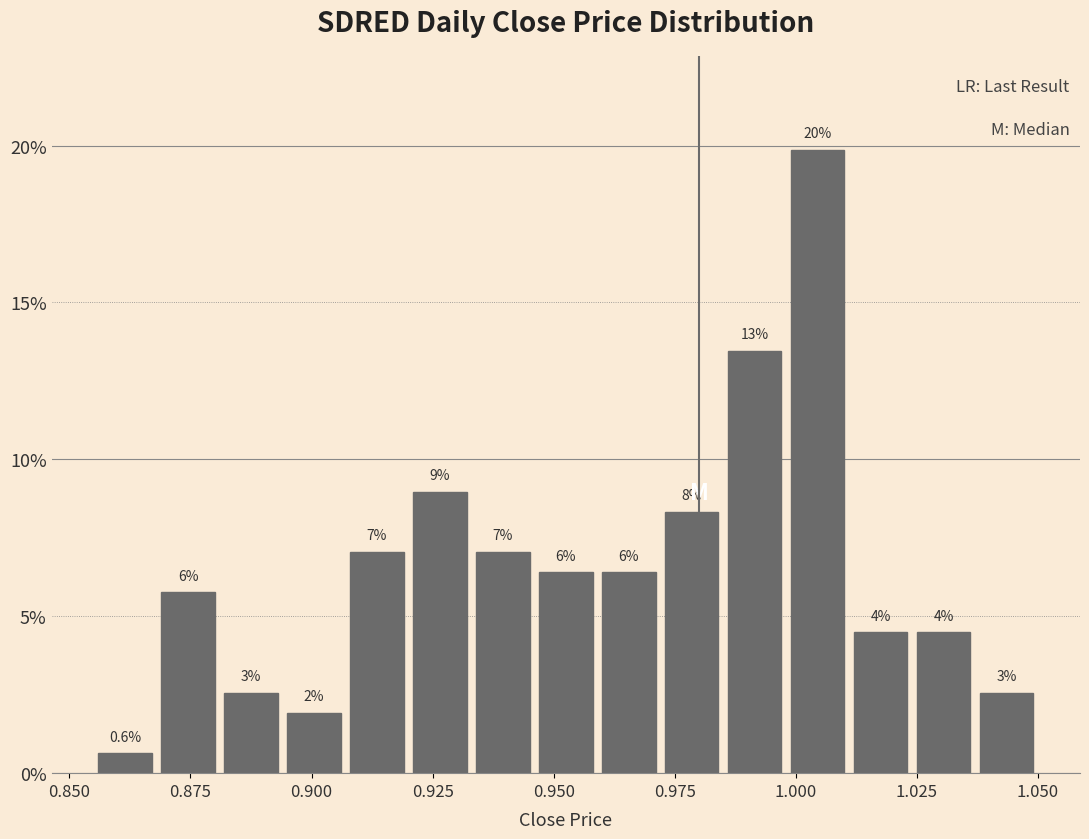

Read against the x-axis, roughly where is the centre of the tallest bar?

1.005